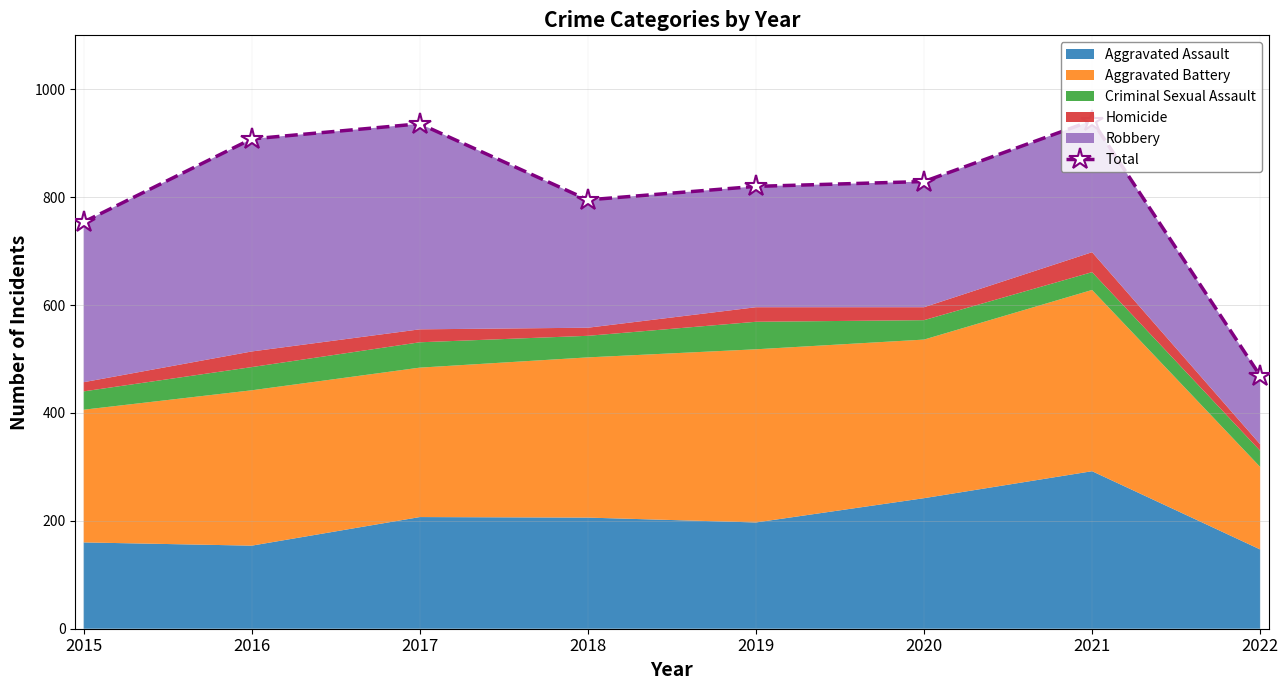

The value at 2015 is 369. True or false?

False